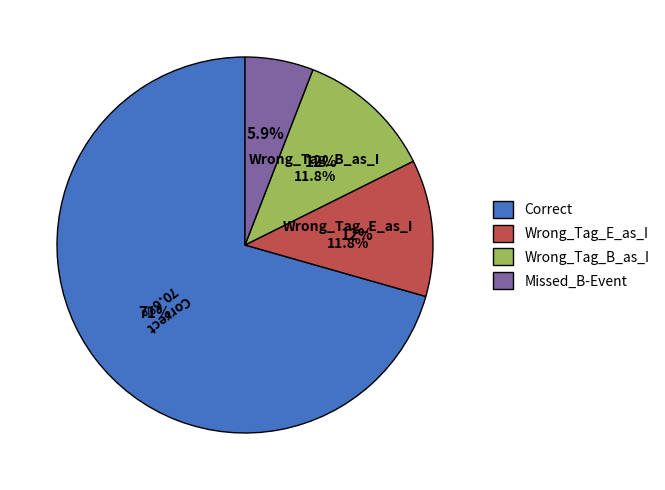

What is the change in value from Wrong_Tag_B_as_I to Missed_B-Event?

-1